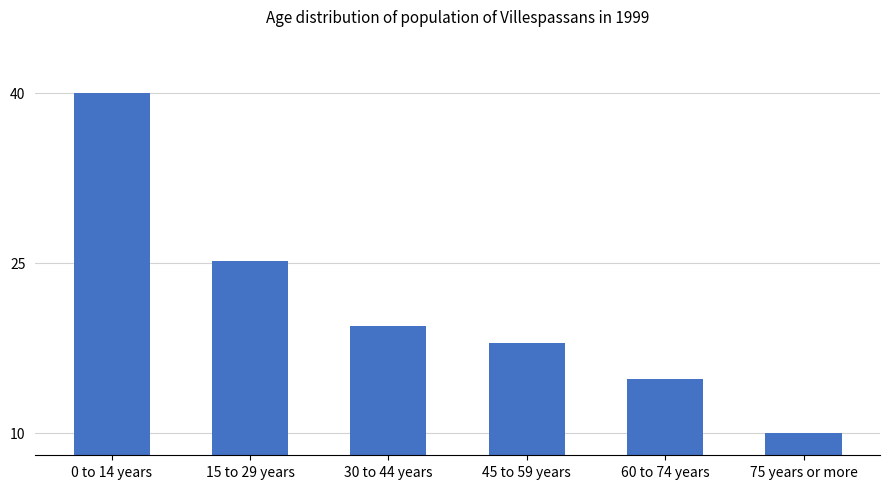

What position from the right is 60 to 74 years?

2